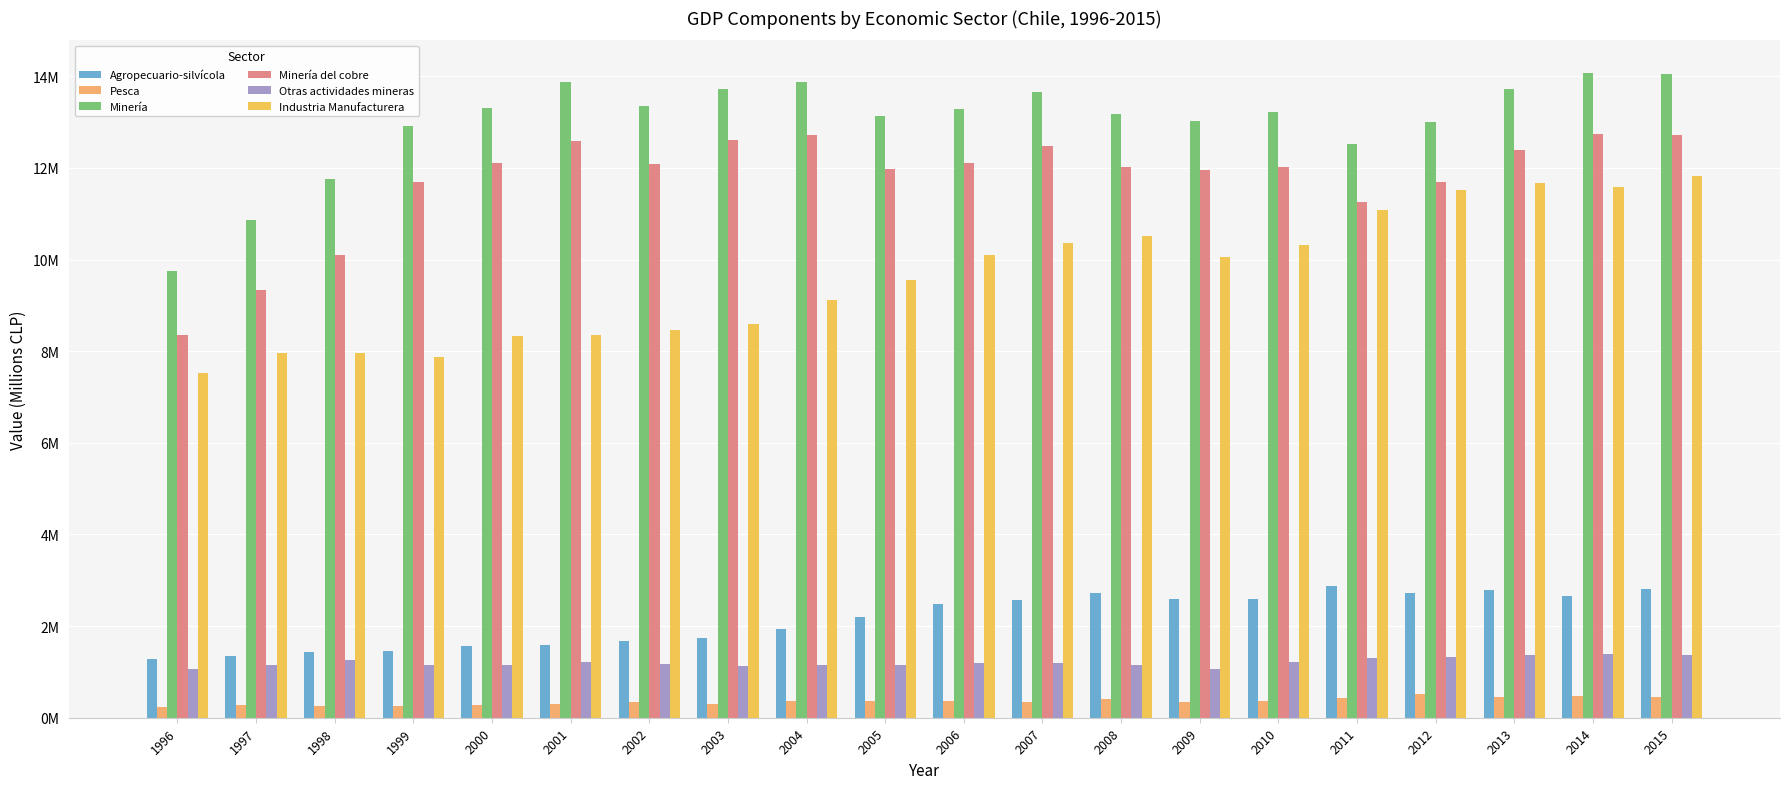

Reading right to left, transcribe all the data shown in this chart.

Agropecuario-silvícola: 2015=2809813	2014=2661805	2013=2791233	2012=2720976	2011=2873800	2010=2600616	2009=2594152	2008=2711422	2007=2559954	2006=2478290	2005=2198841	2004=1930065	2003=1733003	2002=1676555	2001=1586535	2000=1564602	1999=1466396	1998=1439183	1997=1344552	1996=1283736
Pesca: 2015=455764	2014=464834	2013=445996	2012=508312	2011=423222	2010=355050	2009=342788	2008=403102	2007=353385	2006=358474	2005=374236	2004=371602	2003=305401	2002=335222	2001=306498	2000=283690	1999=262056	1998=253377	1997=270349	1996=243554
Minería: 2015=14056781	2014=14079583	2013=13729316	2012=12999697	2011=12524357	2010=13227558	2009=13020202	2008=13181353	2007=13666831	2006=13294207	2005=13123419	2004=13874854	2003=13712223	2002=13342587	2001=13868285	2000=13309250	1999=12915341	1998=11752042	1997=10853377	1996=9758693
Minería del cobre: 2015=12725260	2014=12730087	2013=12389005	2012=11697473	2011=11255892	2010=12018881	2009=11958754	2008=12025189	2007=12468522	2006=12113266	2005=11969948	2004=12717148	2003=12605043	2002=12087584	2001=12596781	2000=12114094	1999=11683742	1998=10096387	1997=9333717	1996=8350671
Otras actividades mineras: 2015=1370004	2014=1387587	2013=1373453	2012=1329835	2011=1294297	2010=1210533	2009=1061447	2008=1156164	2007=1197997	2006=1190247	2005=1160301	2004=1157214	2003=1122000	2002=1180583	2001=1210330	2000=1147443	1999=1142771	1998=1258570	1997=1156340	1996=1067250
Industria Manufacturera: 2015=11832854	2014=11582120	2013=11673914	2012=11525647	2011=11082337	2010=10323354	2009=10059354	2008=10504180	2007=10357139	2006=10096782	2005=9558485	2004=9113587	2003=8603468	2002=8472482	2001=8342213	2000=8338556	1999=7866238	1998=7952477	1997=7964549	1996=7529653